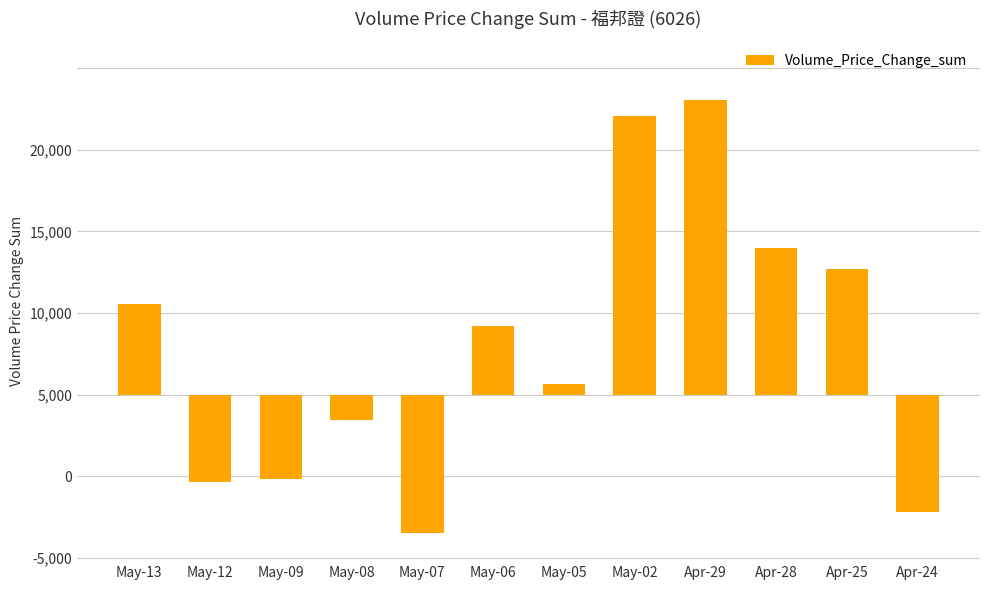

Where does the data first go above 4214?

May-13